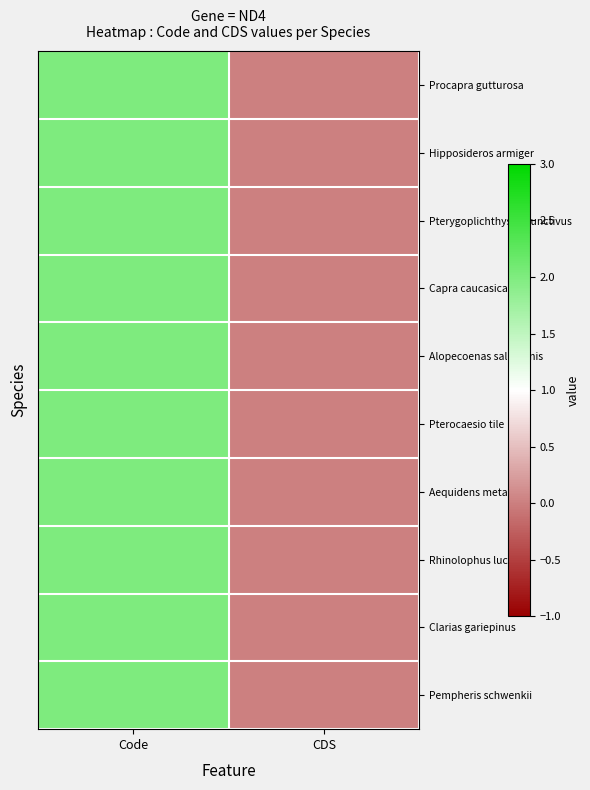

Which label corresponds to the smallest value in the chart?

CDS